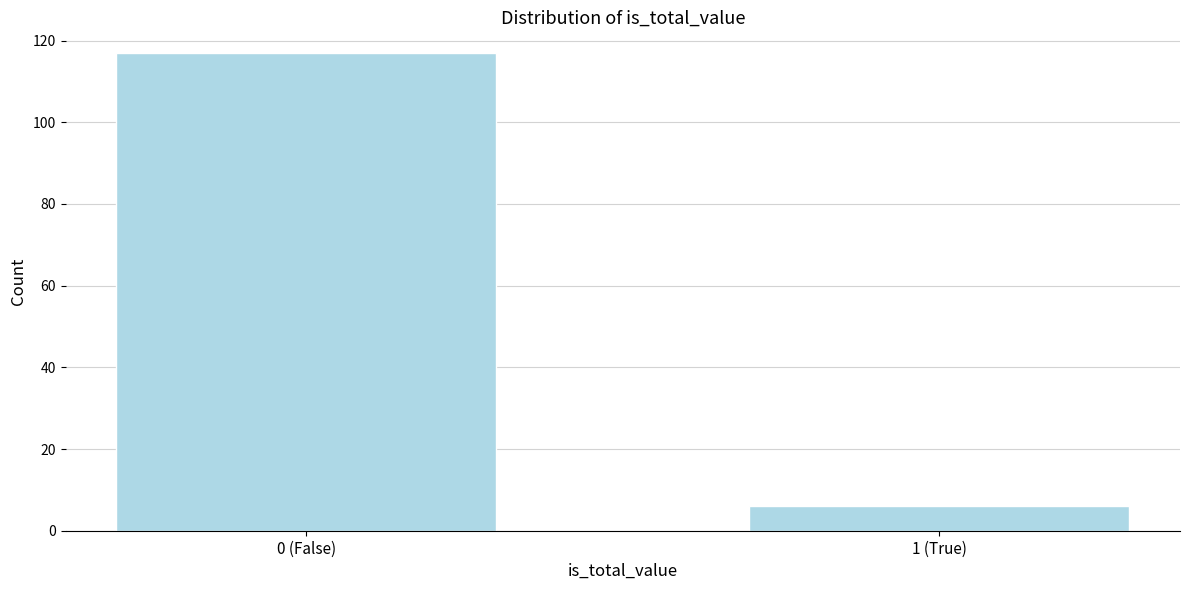

Reading left to right, what are all the values shown in this chart?

0 (False)=117	1 (True)=6